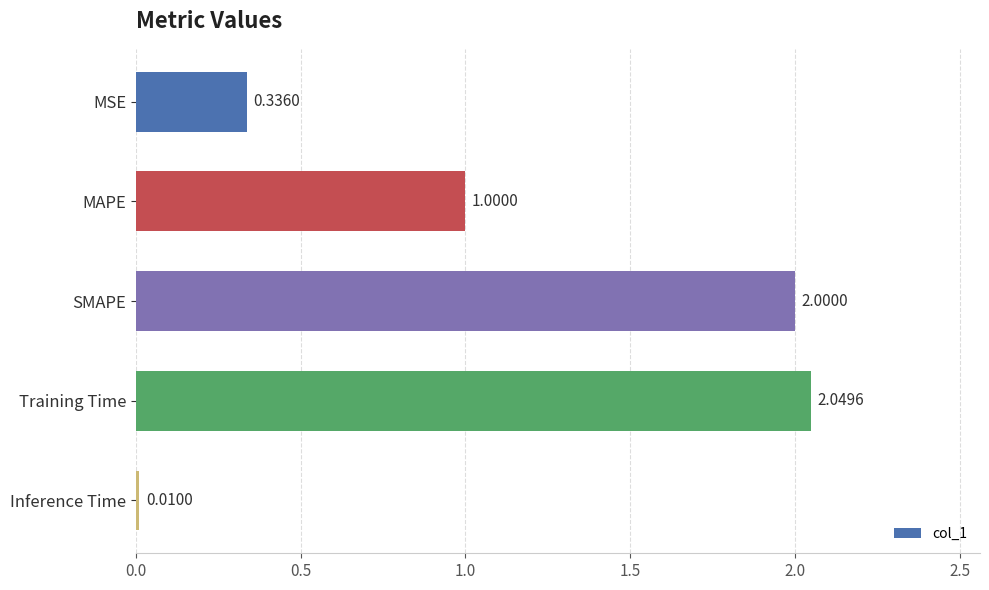

List the labels in order of value, largest first.

Training Time, SMAPE, MAPE, MSE, Inference Time